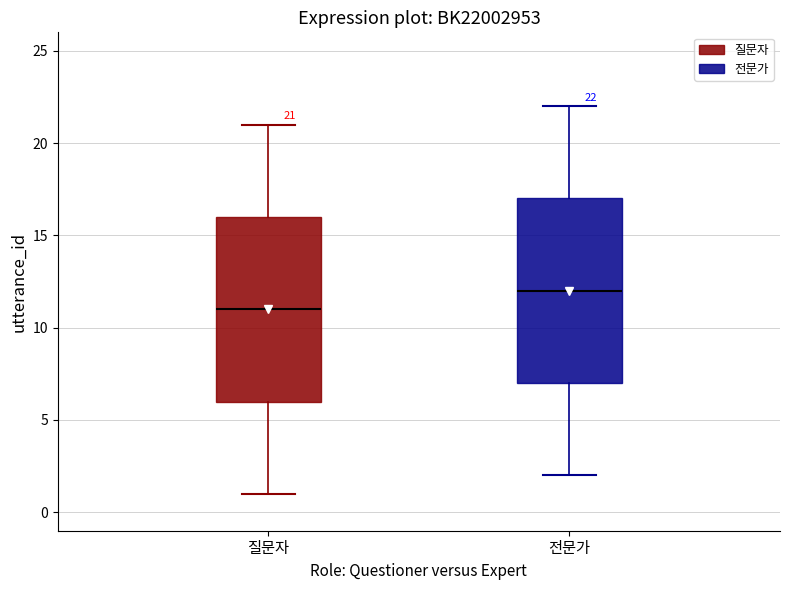

Which box has the highest median line?

전문가